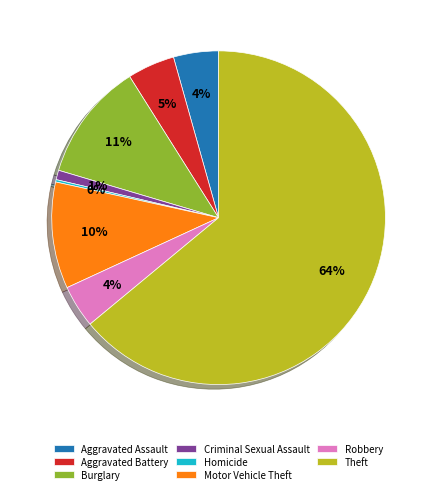

Does any single category account for the majority?

Yes